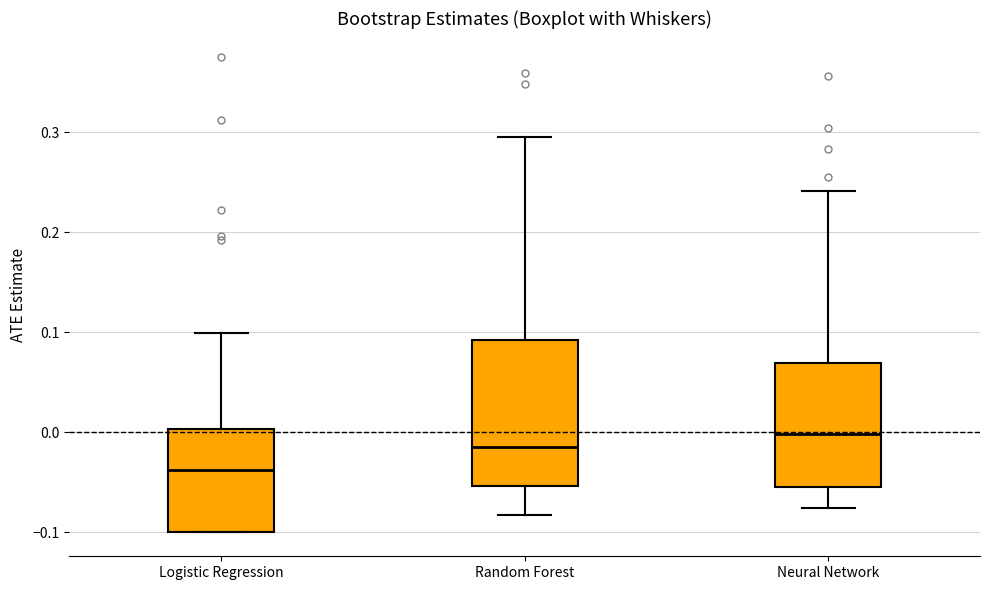

Where does the median line of the box for Logistic Regression sit on the y-axis? The values are not printed on the chart, so give them approximately, as read against the axis.

-0.04